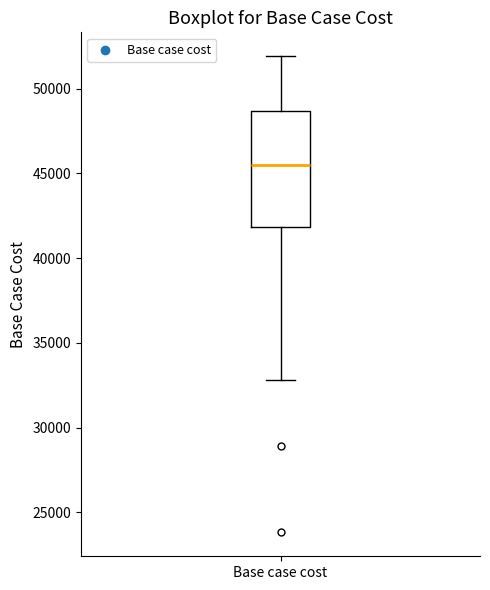

Read this box plot against the y-axis: the position of the median line, the range covered by the box, and the ends of both whiskers. The values are not printed on the chart, so give them approximately, as read against the axis.

median 45500, box 42000 to 48500, whiskers 33000 to 52000